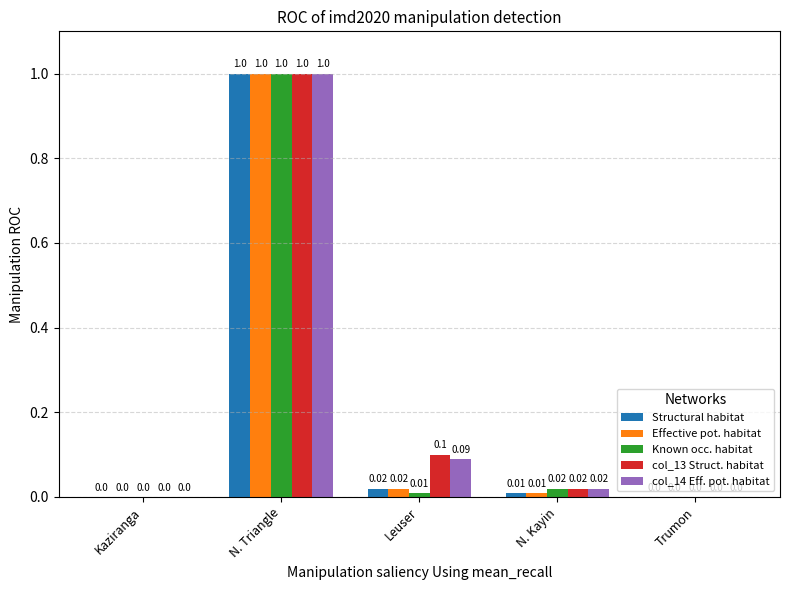

Which series changed the most between Leuser and Trumon?

col_13 Struct. habitat